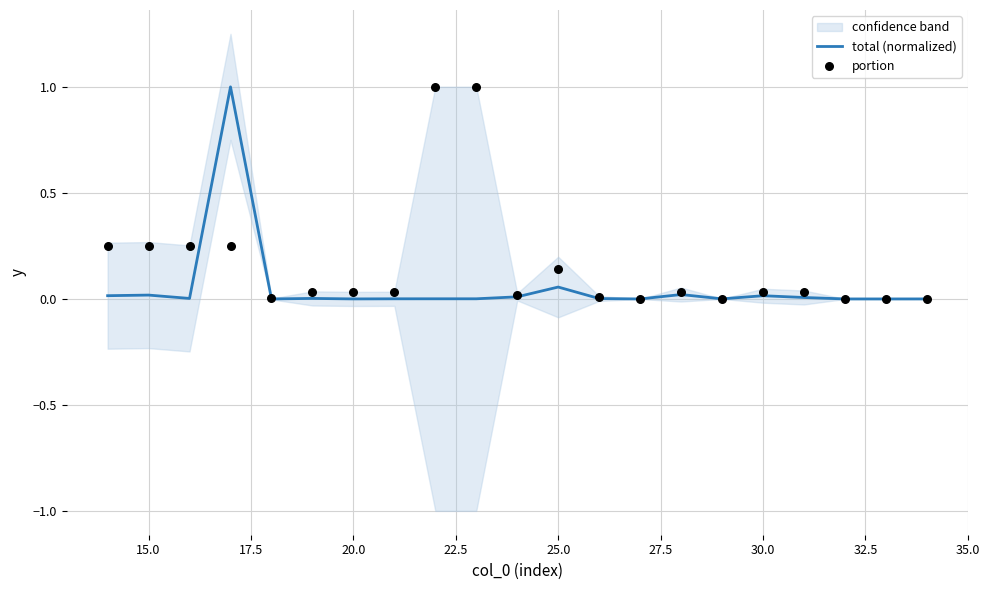

Which series has the largest total across all categories?

portion